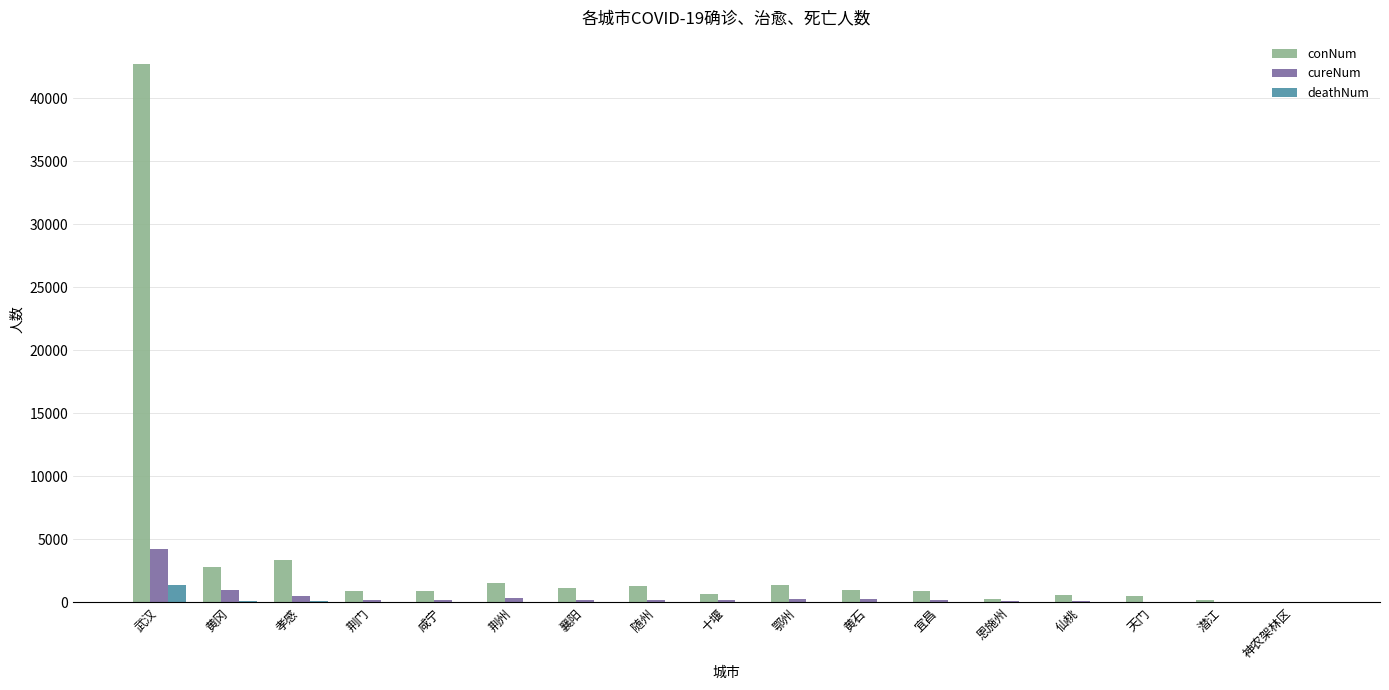

Read the cureNum value at 荆门, to the nearest 50.

150